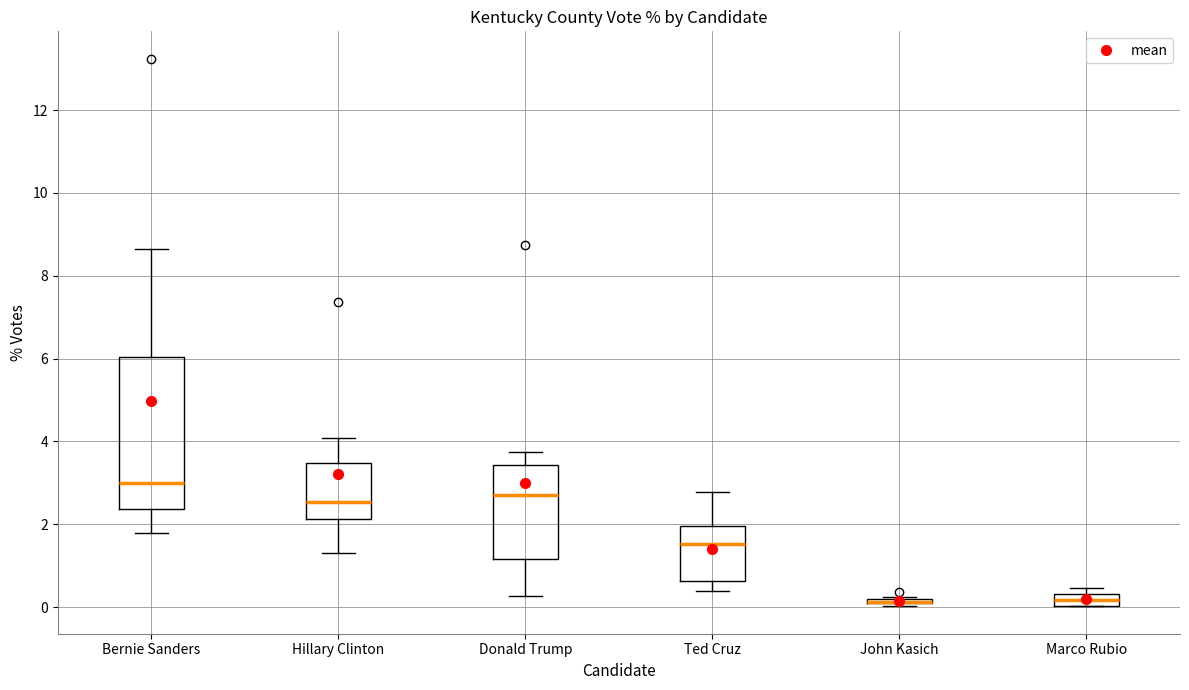

Where does the median line of the box for Donald Trump sit on the y-axis? The values are not printed on the chart, so give them approximately, as read against the axis.

2.8